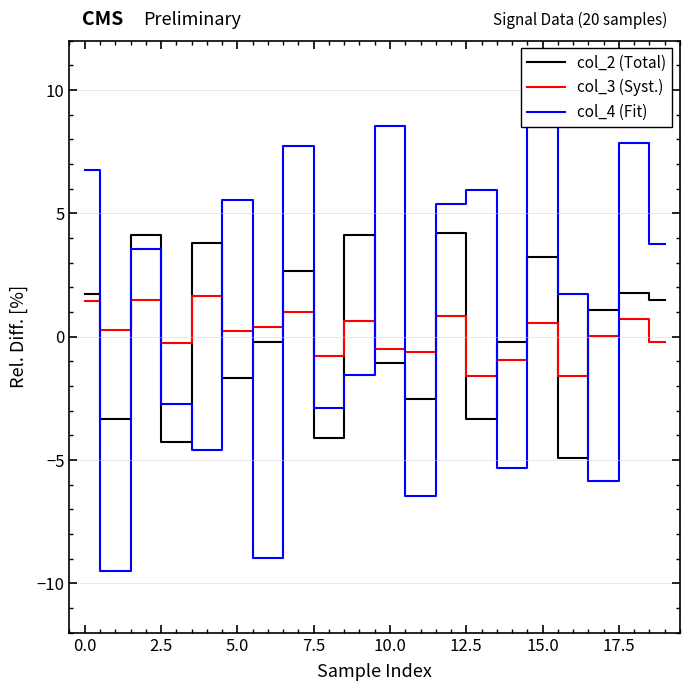

How many data points does each series have?

20